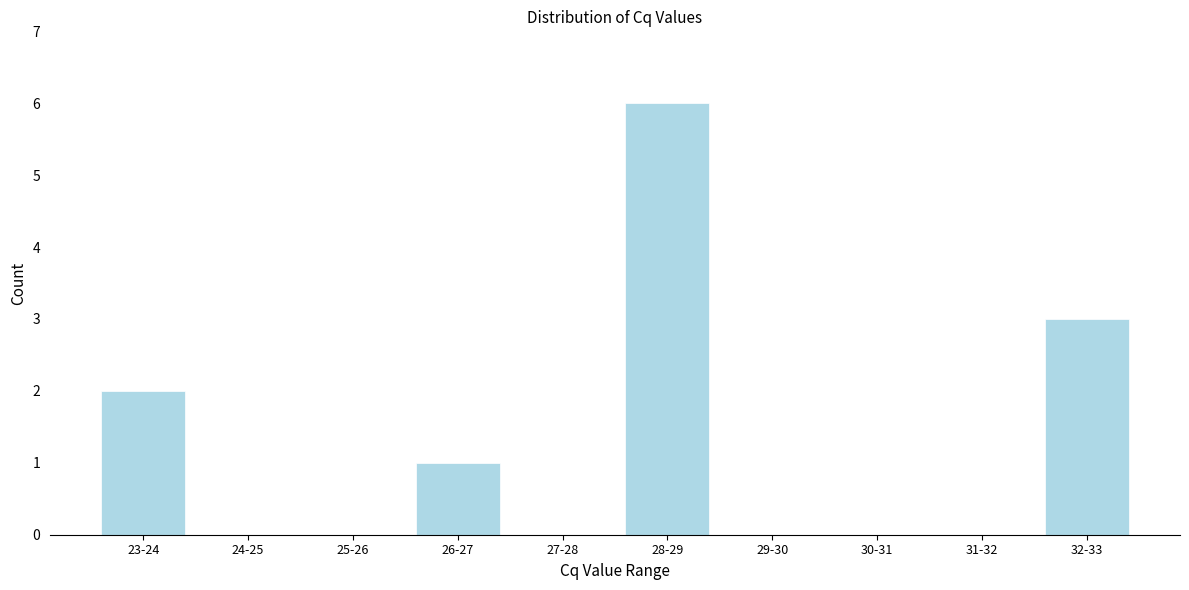

Reading left to right, transcribe all the data shown in this chart.

23-24=2	24-25=0	25-26=0	26-27=1	27-28=0	28-29=6	29-30=0	30-31=0	31-32=0	32-33=3